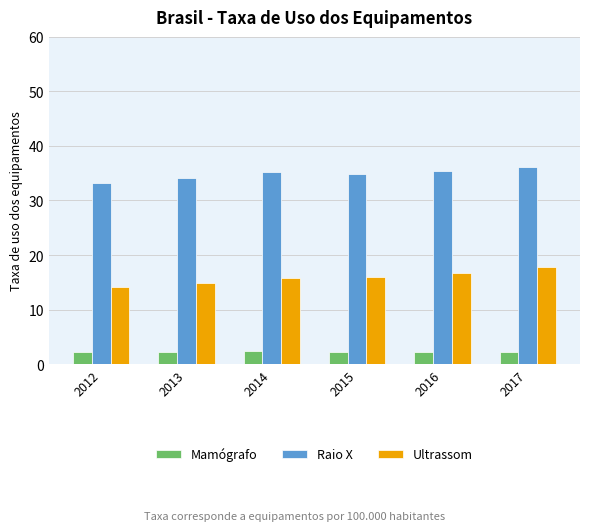

What is the spread (max minus min) of values at 2017?

33.8